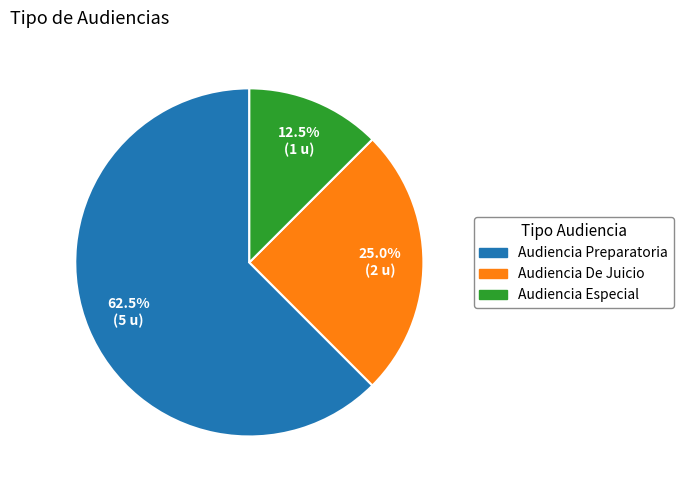

What is the largest slice in the pie chart?

Audiencia Preparatoria